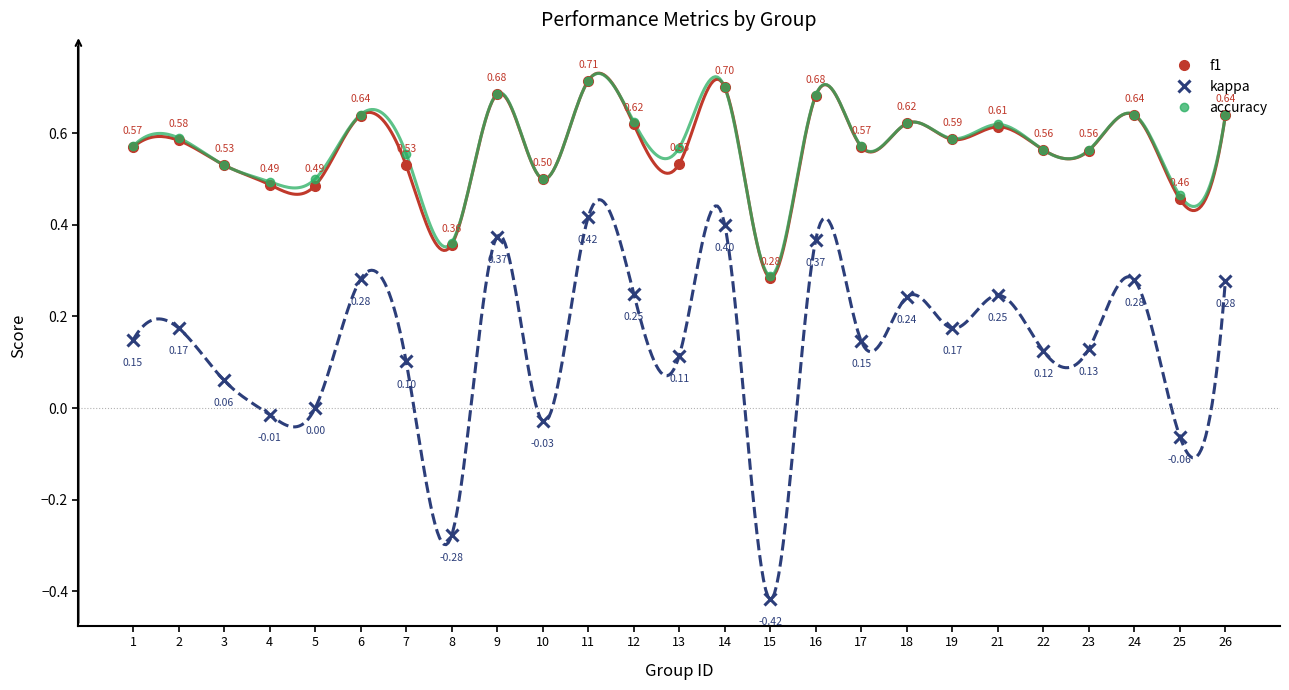

Rank the series by their maximum value, from highest to lowest.

f1, accuracy, kappa